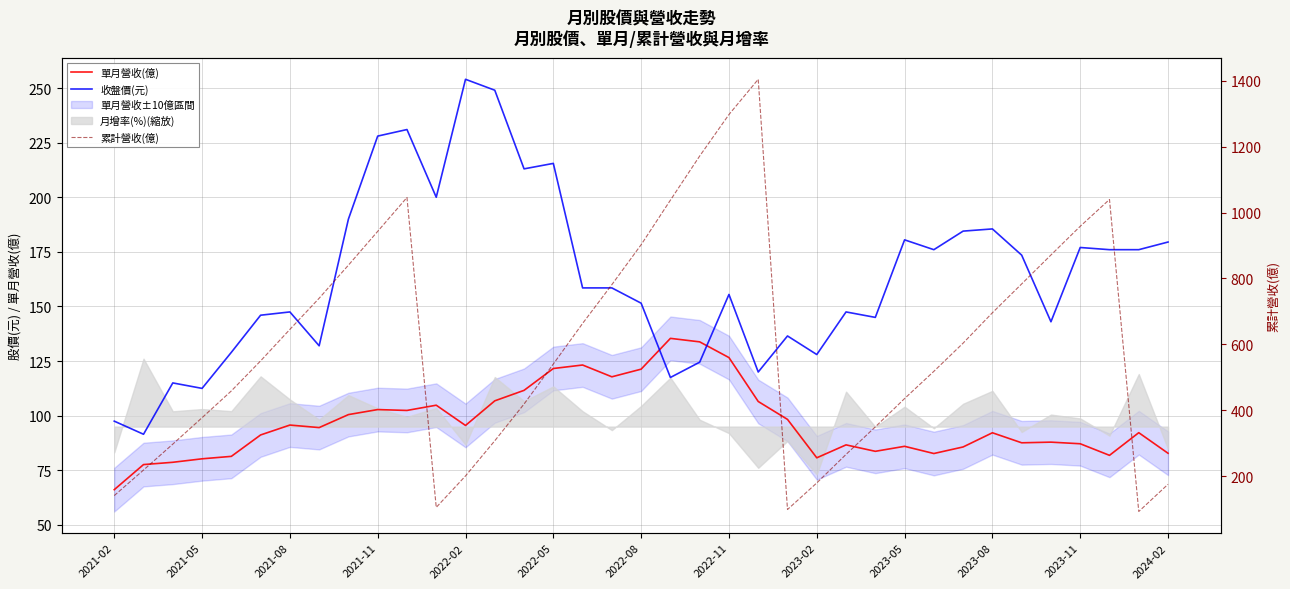

Is it true that 收盤價(元) equals 249.0 at 13?

True